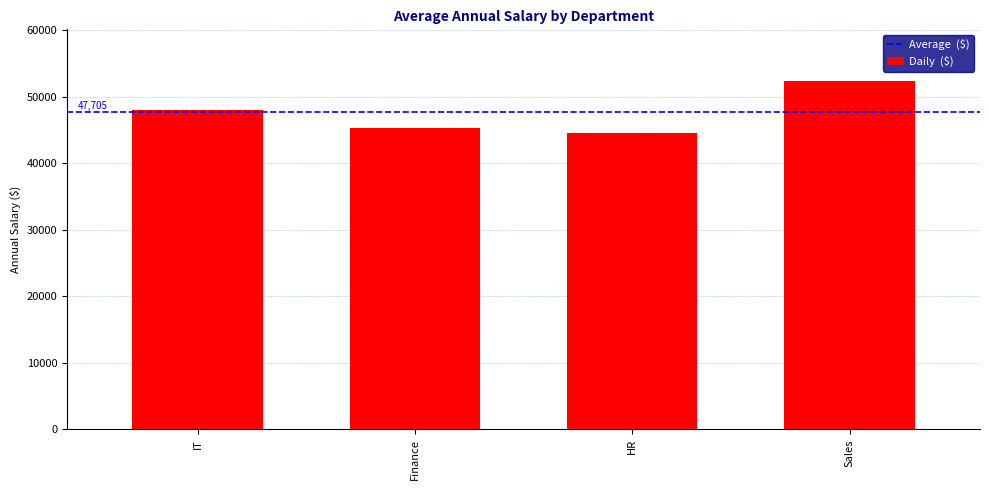

Which label corresponds to the largest value in the chart?

Sales